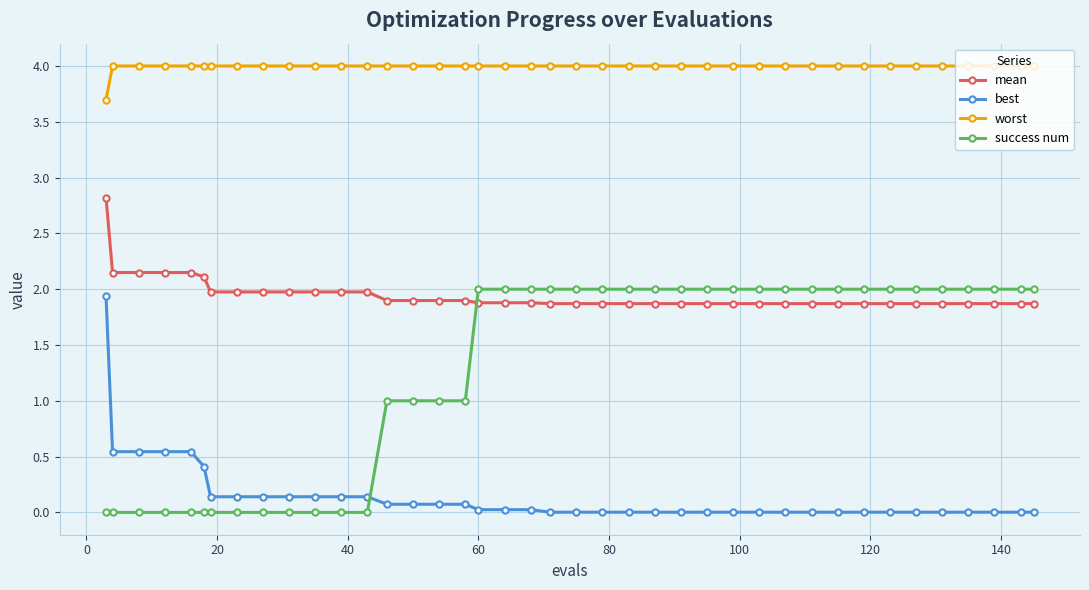

True or false: worst and best intersect in this chart.

False